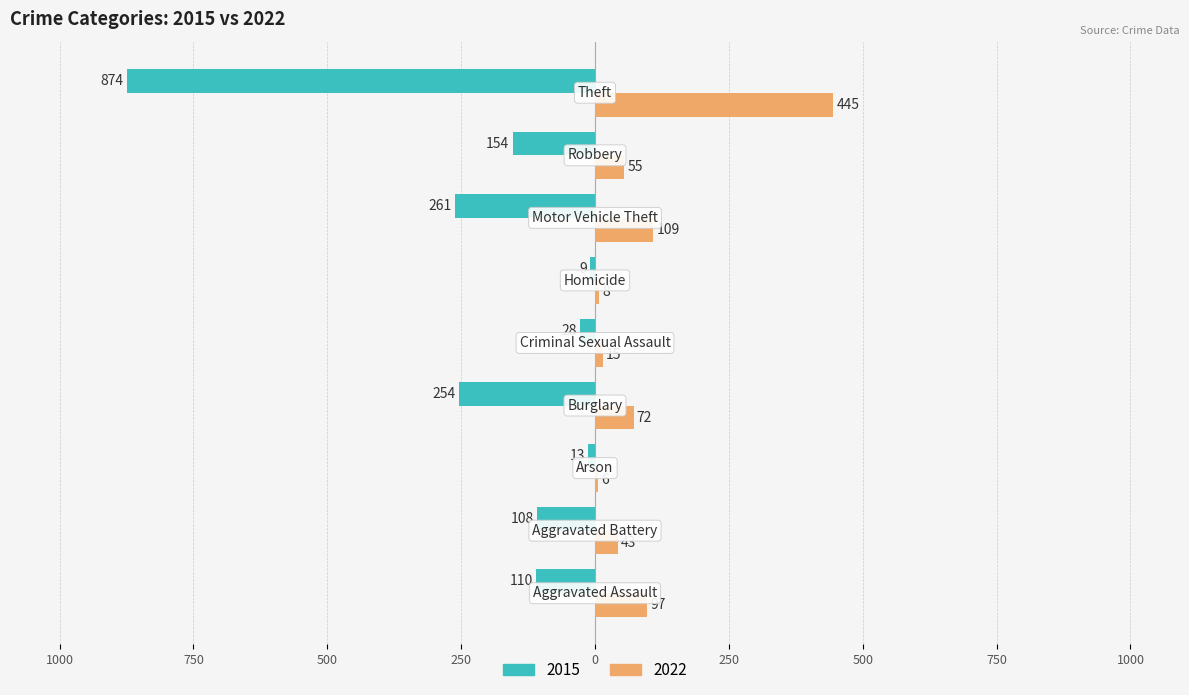

What are all the series names shown in the legend?

2015, 2022